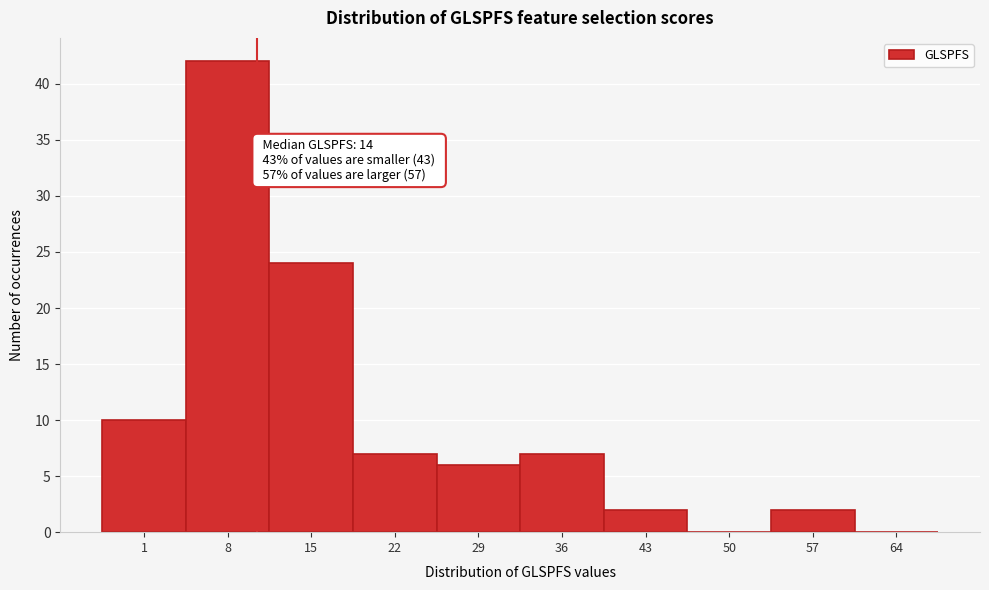

Reading left to right, extract all data points from this chart.

1=10	8=42	15=24	22=7	29=6	36=7	43=2	50=0	57=2	64=0